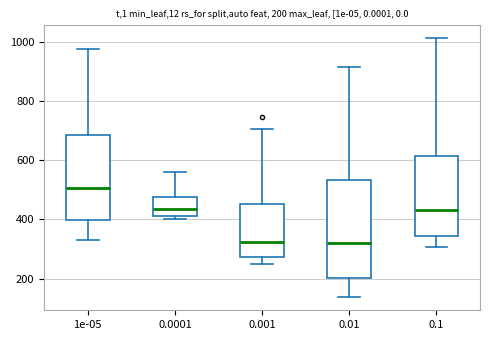

Which box is the tallest, from its lower edge to its upper edge?

0.01